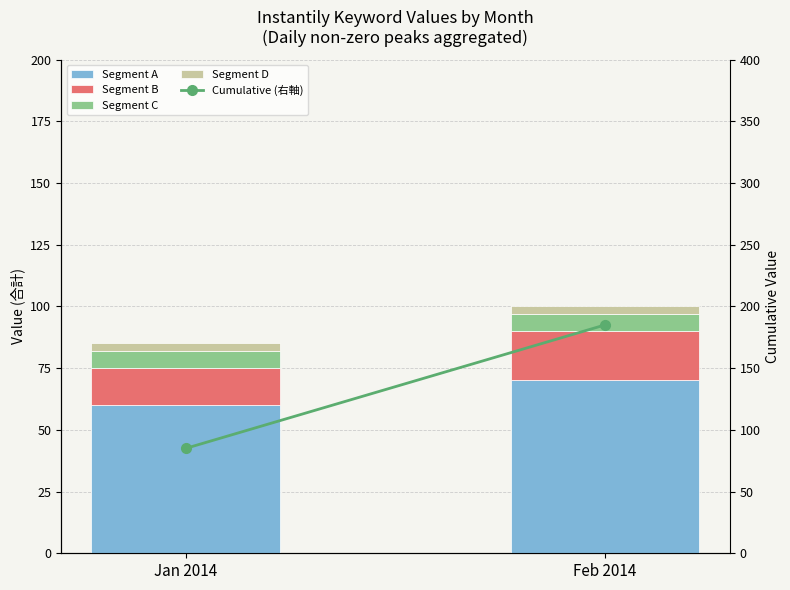

Is the value of Segment C at Jan 2014 greater than the value of Cumulative (右軸) at Feb 2014?

No